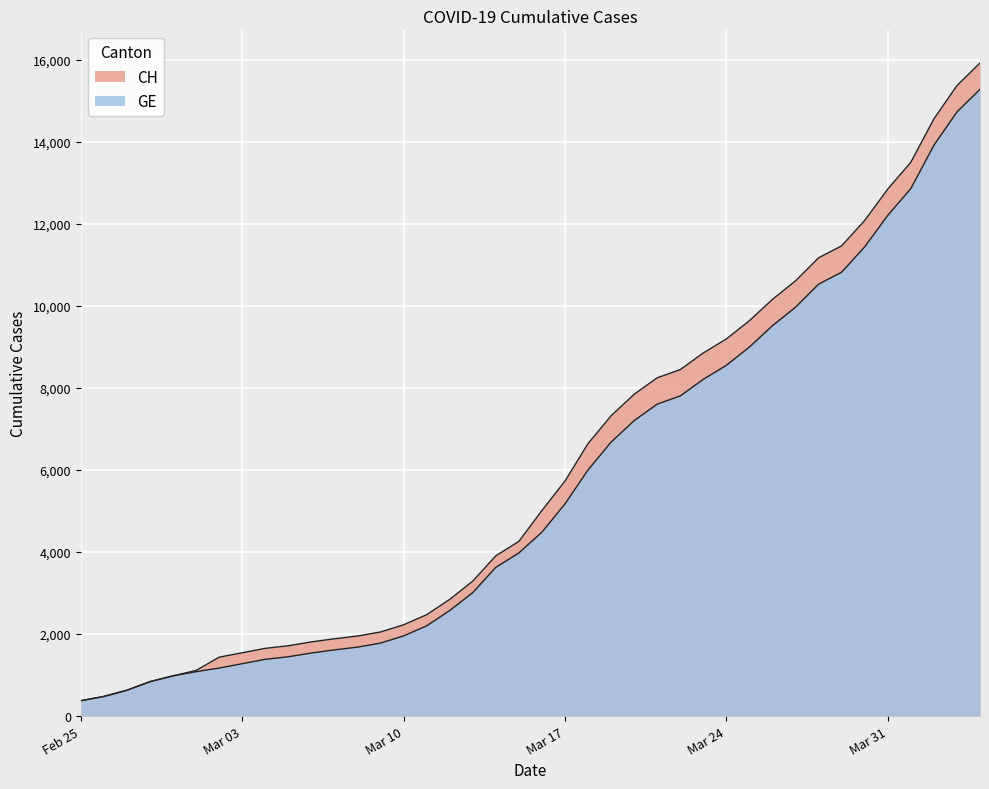

Where does the CH series first go above 5012?

Mar 17